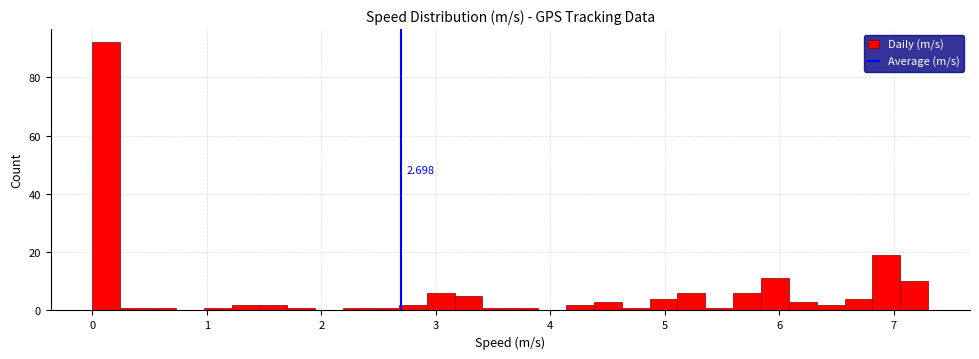

Read against the x-axis, roughly where is the centre of the tallest bar?

0.1